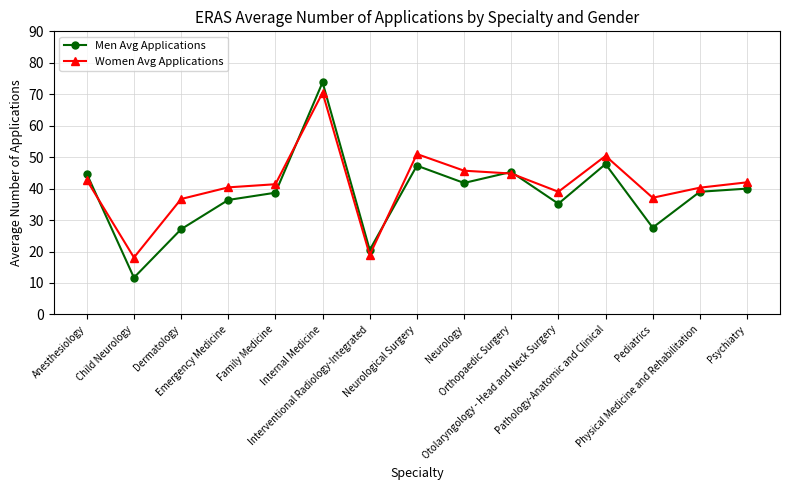

Is it true that Men Avg Applications equals 40.0 at Psychiatry?

True